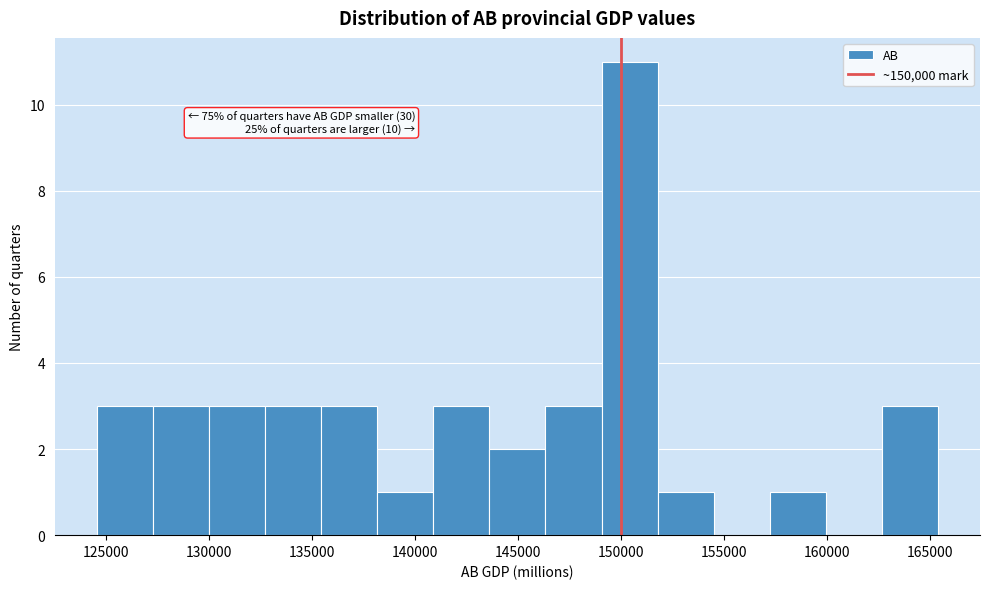

Which range on the x-axis has the tallest bar?

149000 to 152000